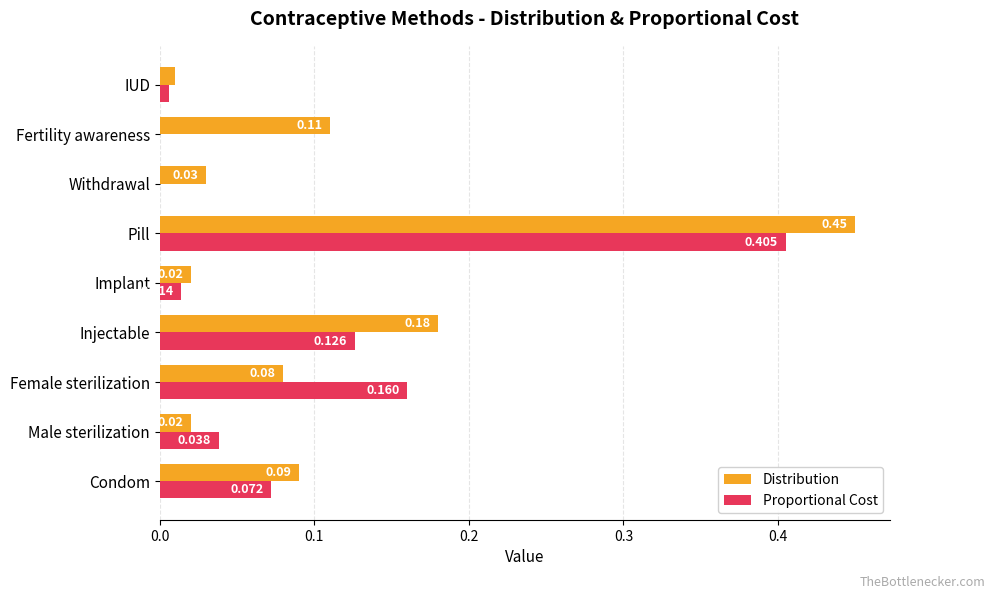

Which category has the highest value in the Proportional Cost series?

Pill